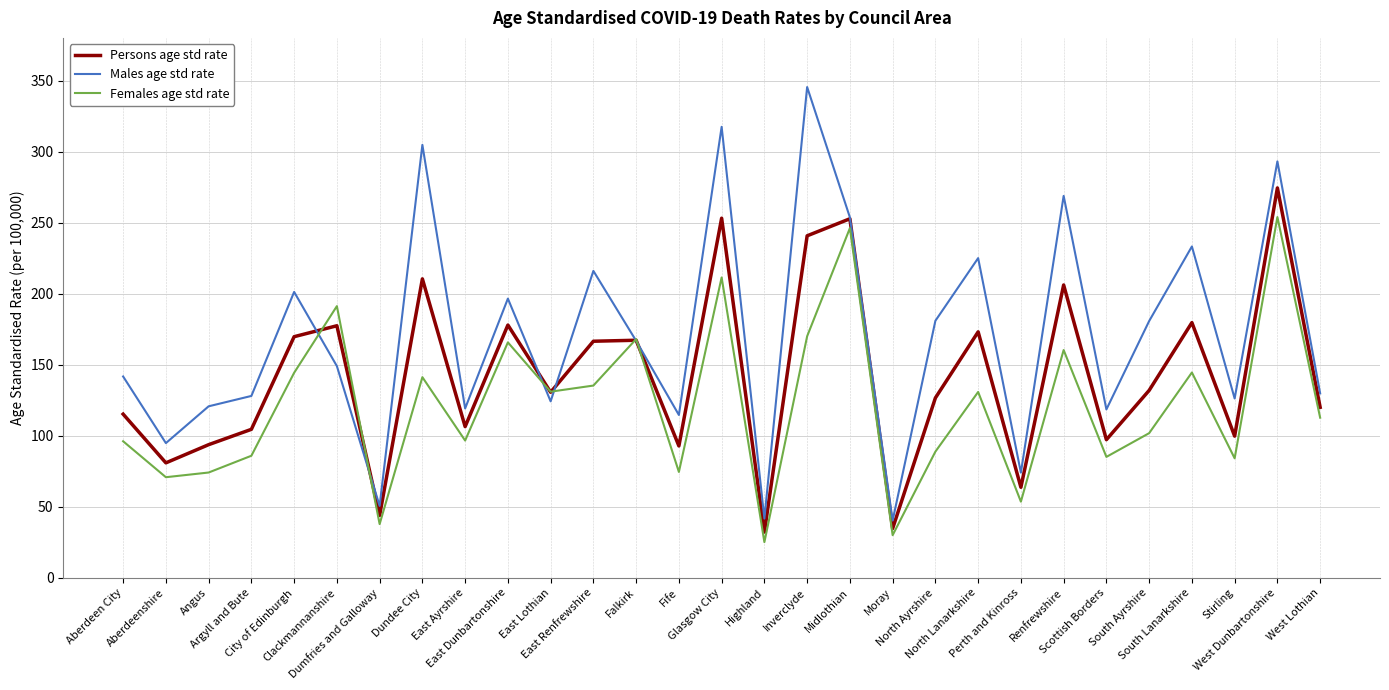

What is the difference between the maximum and minimum values in the Females age std rate series?

228.8